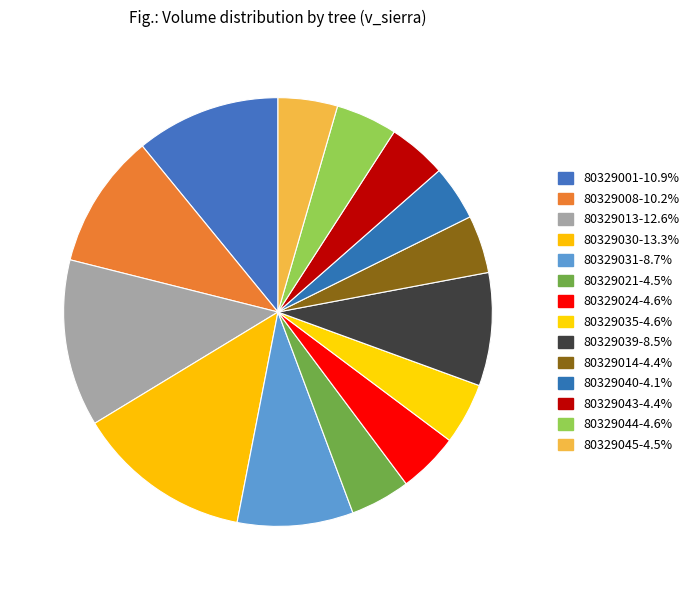

To the nearest percent, what portion does 80329021 represent?

5%